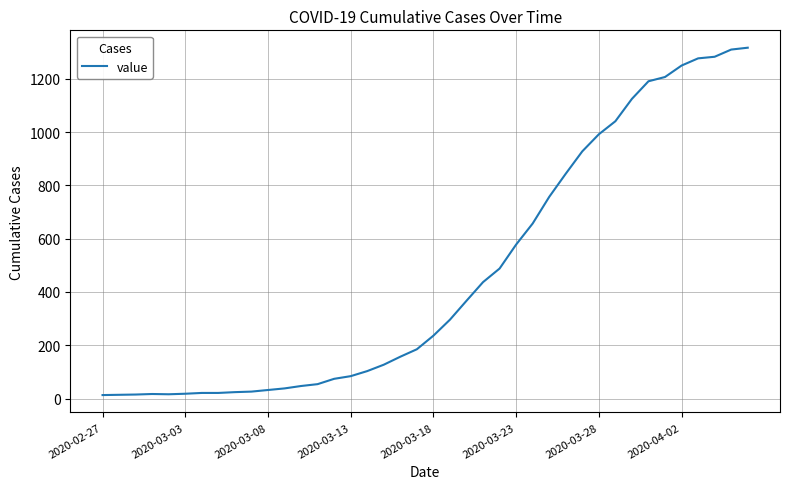

What is the maximum value shown in the chart?

1317